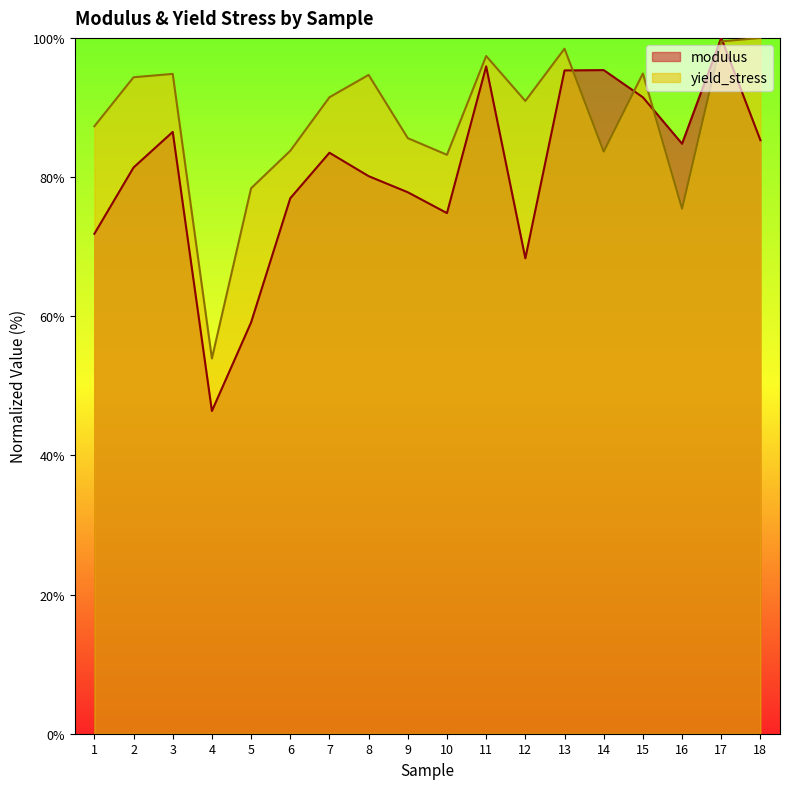

How many interior local valleys does the modulus series have?

4